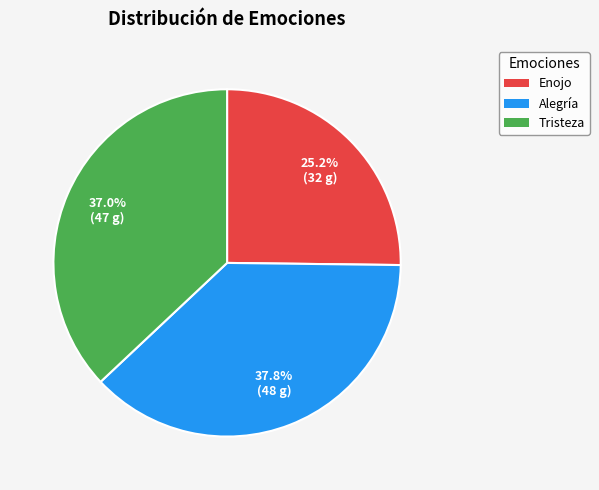

To the nearest percent, what is the combined percentage of Alegría and Enojo?

63%